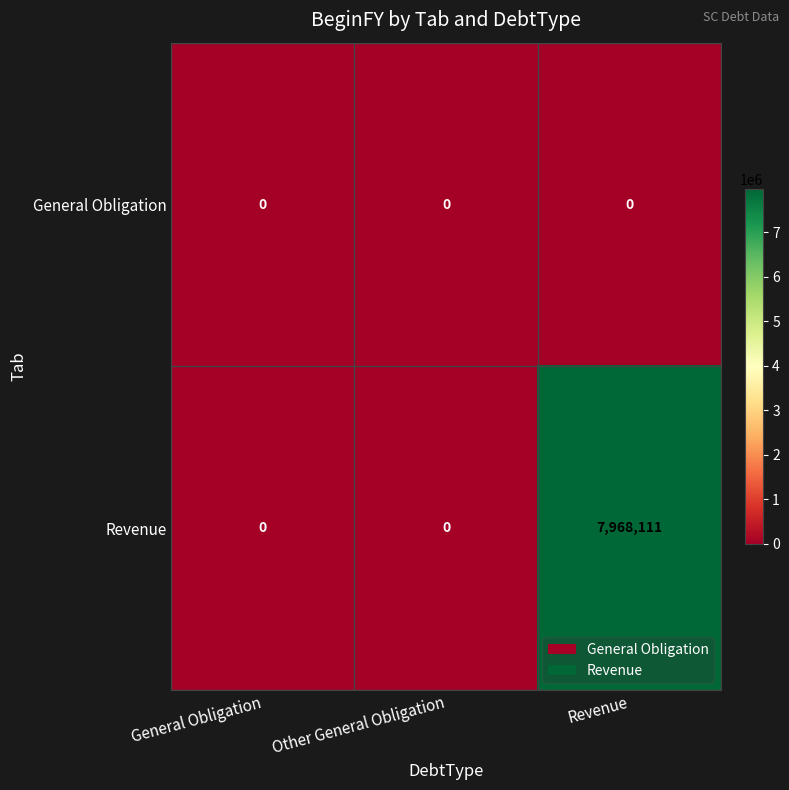

Reading left to right, list all the values displayed in this chart.

General Obligation: General Obligation=0	Other General Obligation=0	Revenue=0
Revenue: General Obligation=0	Other General Obligation=0	Revenue=7968111